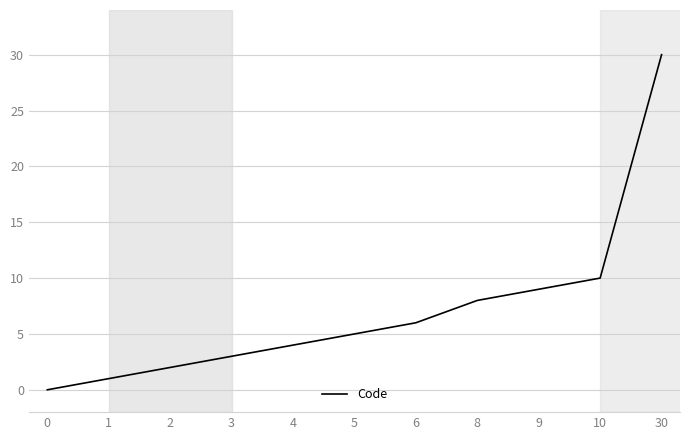

True or false: the data has more than 2 interior local peaks.

False